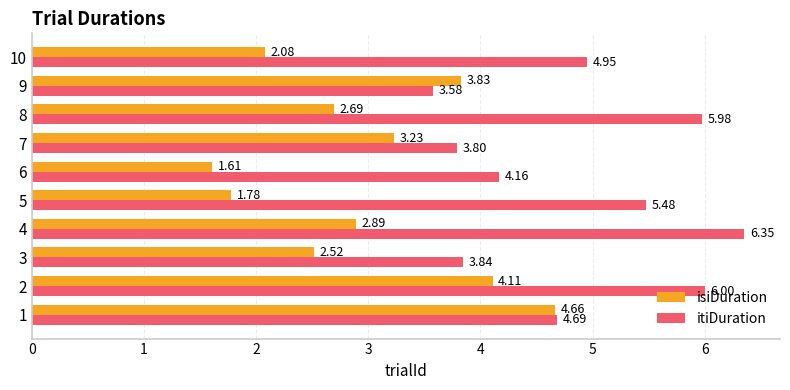

At how many categories does at least one series exceed 3?

10